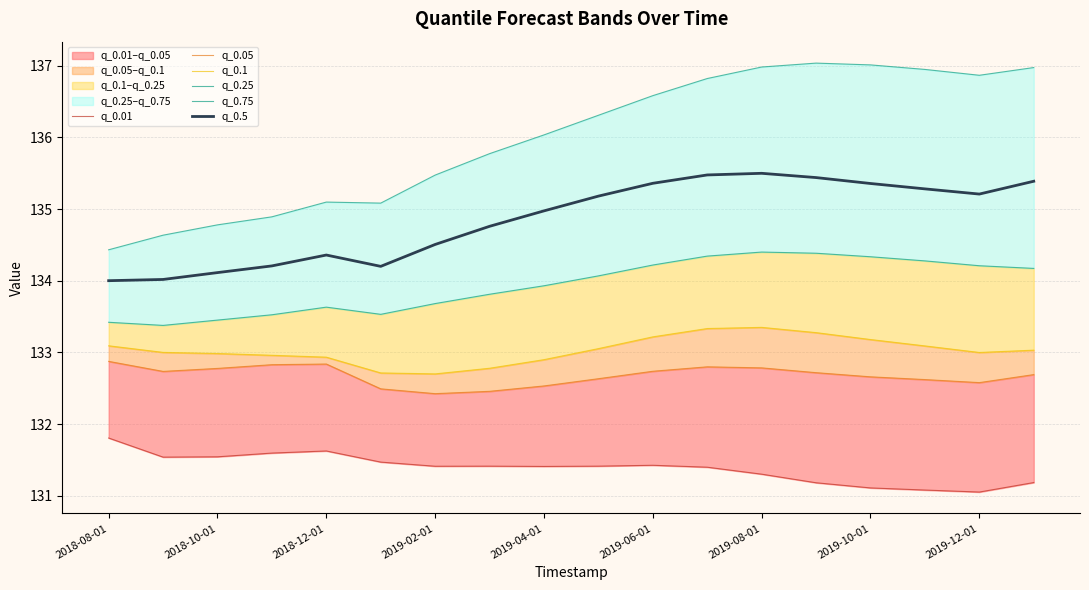

At how many categories does at least one series exceed 134?

18